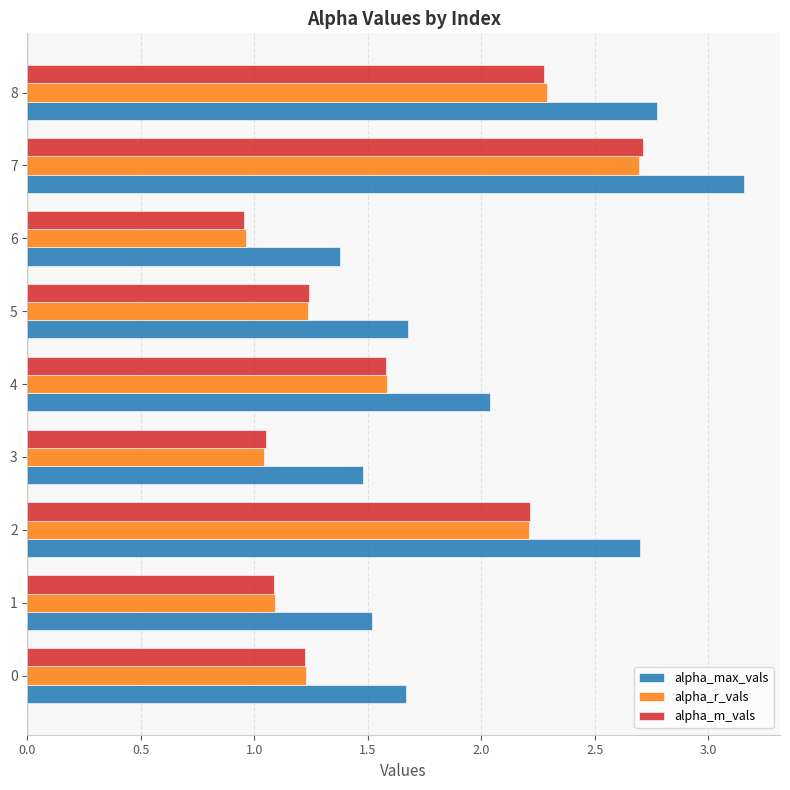

Where is alpha_max_vals nearest to the value 2?

4